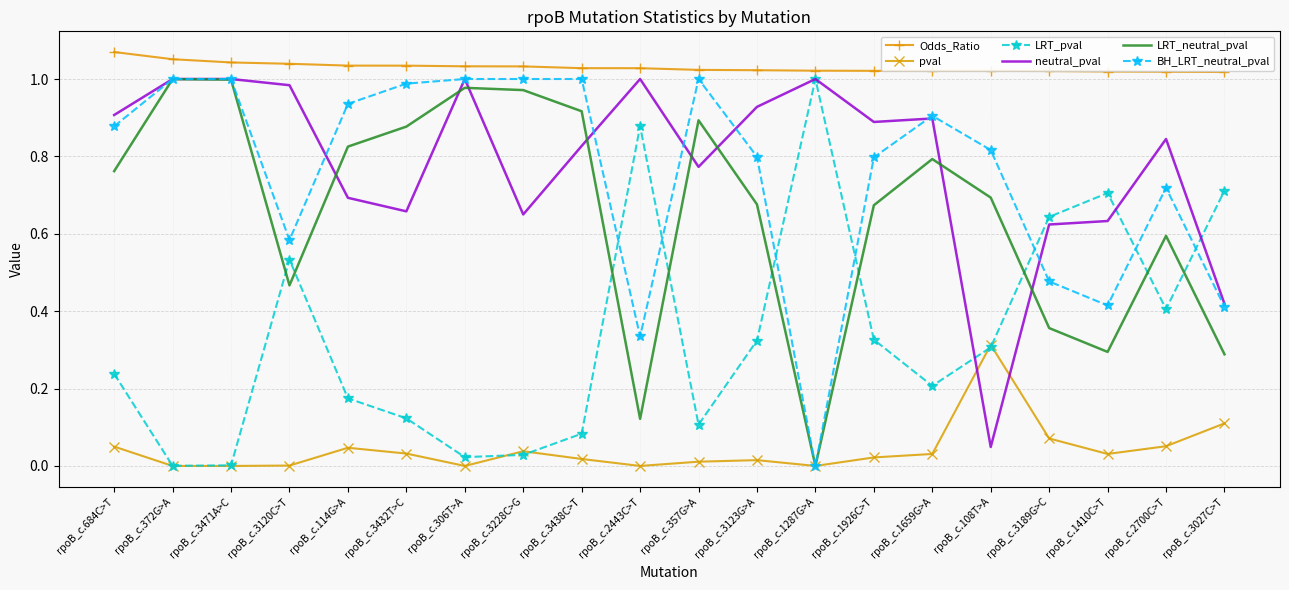

What is the total value across all series at rpoB_c.1287G>A?

3.0